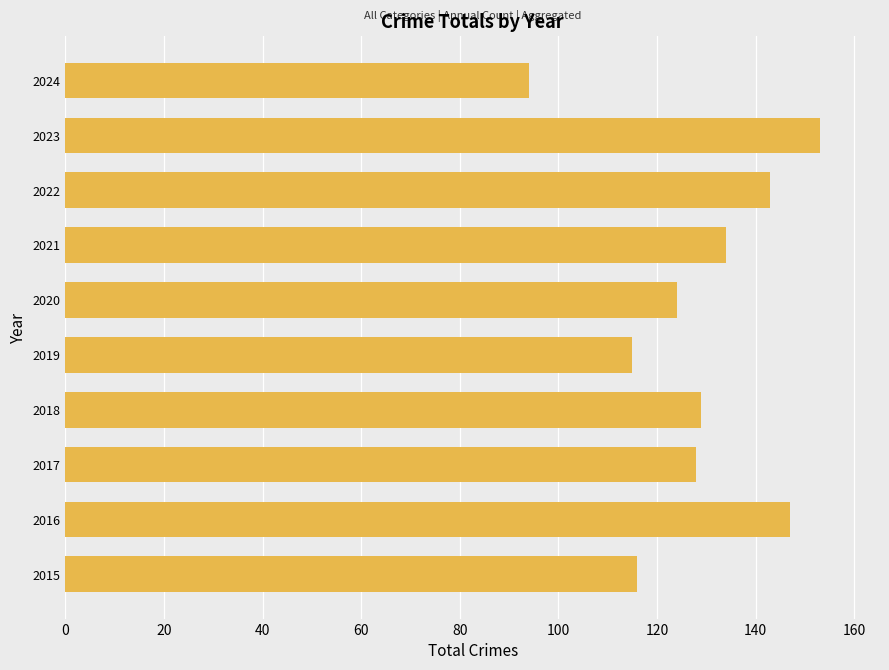

True or false: the data shows 94 at 2024.

True